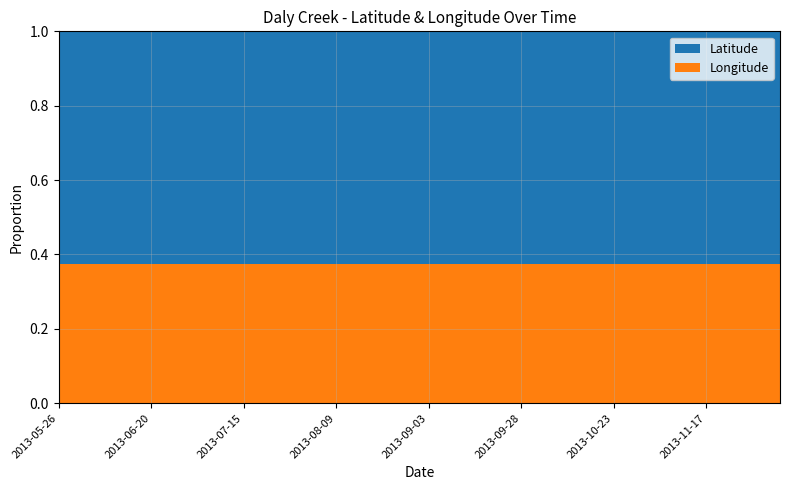

Reading left to right, what are all the values shown in this chart?

Latitude: 2013-05-26=0.8	2013-05-31=0.8	2013-06-05=0.8	2013-06-10=0.8	2013-06-15=0.8	2013-06-20=0.8	2013-06-25=0.8	2013-06-30=0.8	2013-07-05=0.8	2013-07-10=0.8	2013-07-15=0.8	2013-07-20=0.8	2013-07-25=0.8	2013-07-30=0.8	2013-08-04=0.8	2013-08-09=0.8	2013-08-14=0.8	2013-08-19=0.8	2013-08-24=0.8	2013-08-29=0.8	2013-09-03=0.8	2013-09-08=0.8	2013-09-13=0.8	2013-09-18=0.8	2013-09-23=0.8	2013-09-28=0.8	2013-10-03=0.8	2013-10-08=0.8	2013-10-13=0.8	2013-10-18=0.8	2013-10-23=0.8	2013-10-28=0.8	2013-11-02=0.8	2013-11-07=0.8	2013-11-12=0.8	2013-11-17=0.8	2013-11-22=0.8	2013-11-27=0.8	2013-12-02=0.8	2013-12-07=0.8
Longitude: 2013-05-26=0.5	2013-05-31=0.5	2013-06-05=0.5	2013-06-10=0.5	2013-06-15=0.5	2013-06-20=0.5	2013-06-25=0.5	2013-06-30=0.5	2013-07-05=0.5	2013-07-10=0.5	2013-07-15=0.5	2013-07-20=0.5	2013-07-25=0.5	2013-07-30=0.5	2013-08-04=0.5	2013-08-09=0.5	2013-08-14=0.5	2013-08-19=0.5	2013-08-24=0.5	2013-08-29=0.5	2013-09-03=0.5	2013-09-08=0.5	2013-09-13=0.5	2013-09-18=0.5	2013-09-23=0.5	2013-09-28=0.5	2013-10-03=0.5	2013-10-08=0.5	2013-10-13=0.5	2013-10-18=0.5	2013-10-23=0.5	2013-10-28=0.5	2013-11-02=0.5	2013-11-07=0.5	2013-11-12=0.5	2013-11-17=0.5	2013-11-22=0.5	2013-11-27=0.5	2013-12-02=0.5	2013-12-07=0.5